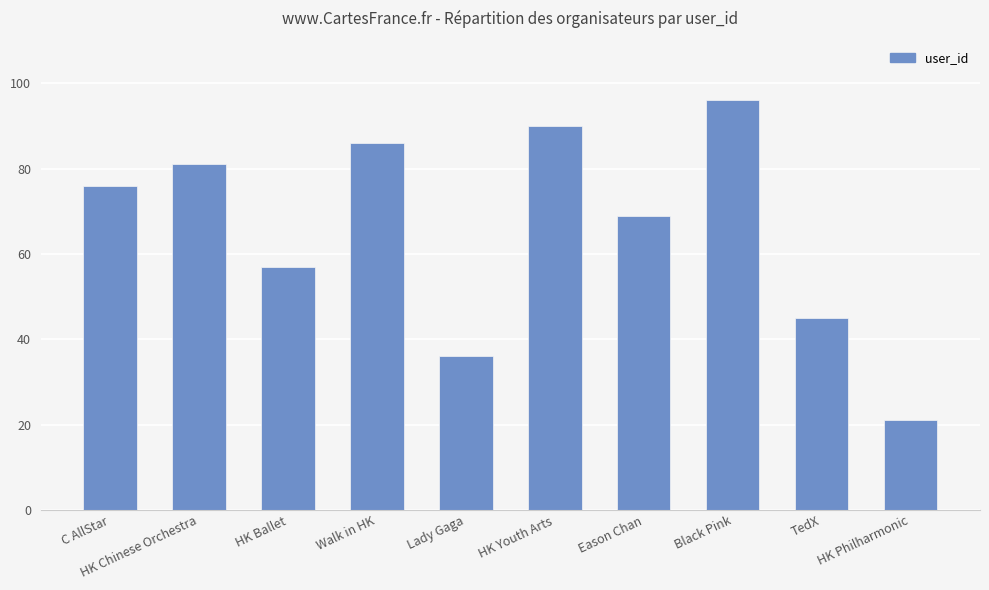

Where is the data nearest to the value 58?

HK Ballet